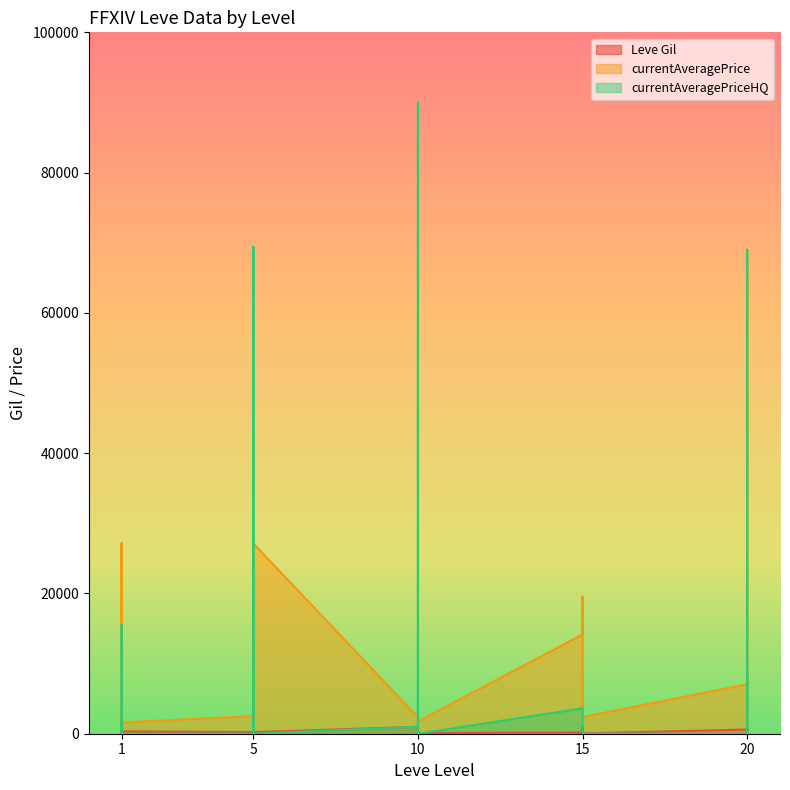

Reading left to right, what are all the values shown in this chart?

Leve Gil: 160	114	115	690	690	330	220	110	220	220	220	220	990	430	990	990	990	90	170	910	170	40	910	40	600	960	600	600	960	600
currentAveragePrice: 27128	743	800	1750	27119	1602	2507	1648	2417	2481	2392	27127	2342	1605	1684	2393	2419	1753	14149	19542	5092	1686	9016	2370	7051	69000	30000	999	1609	6107
currentAveragePriceHQ: 0	1465	500	14215	15538	0	0	69420	0	0	0	0	999	0	0	90000	0	0	3625	0	0	0	0	0	0	69000	30000	0	0	9000